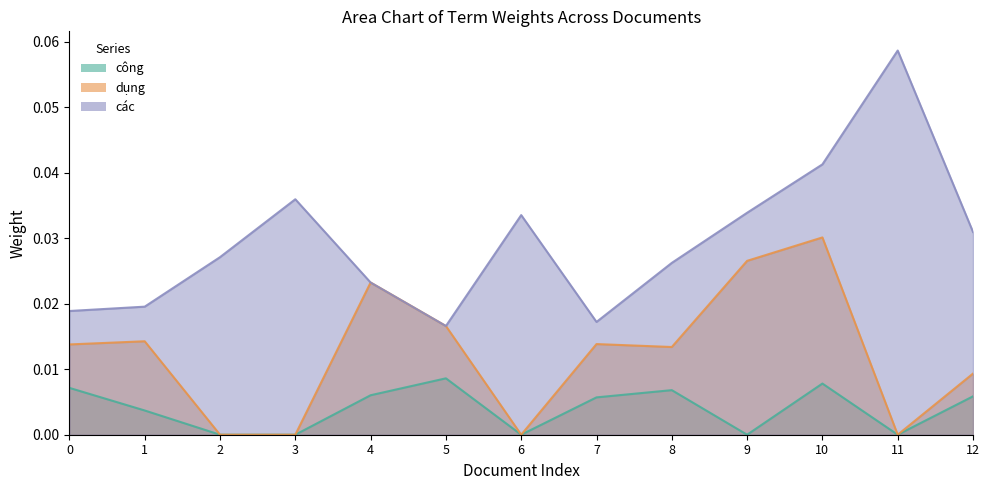

Reading right to left, extract all data points from this chart.

công: 12=0.0	11=0.0	10=0.0	9=0.0	8=0.0	7=0.0	6=0.0	5=0.0	4=0.0	3=0.0	2=0.0	1=0.0	0=0.0
dụng: 12=0.0	11=0.0	10=0.0	9=0.0	8=0.0	7=0.0	6=0.0	5=0.0	4=0.0	3=0.0	2=0.0	1=0.0	0=0.0
các: 12=0.0	11=0.1	10=0.0	9=0.0	8=0.0	7=0.0	6=0.0	5=0.0	4=0.0	3=0.0	2=0.0	1=0.0	0=0.0